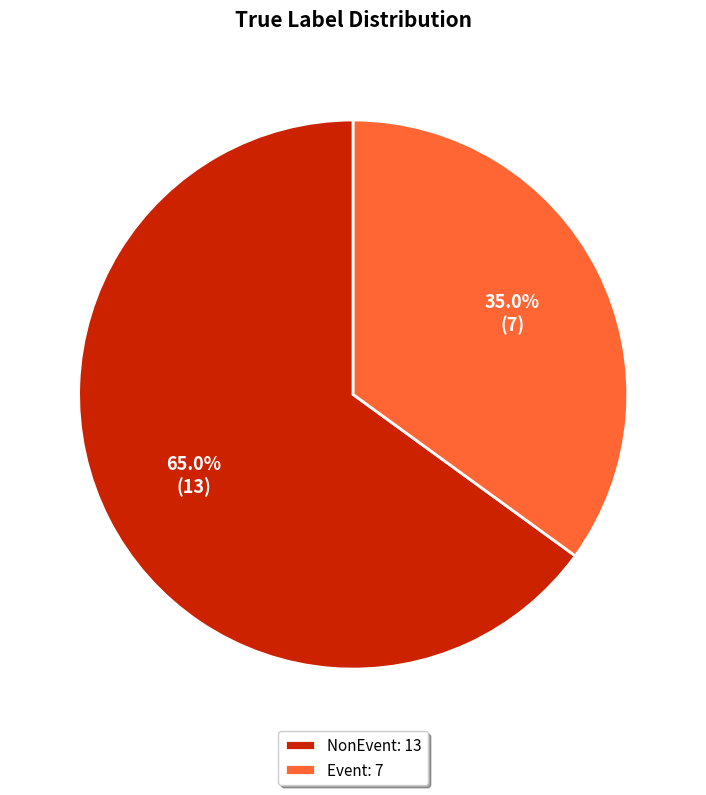

Which category accounts for the majority?

NonEvent